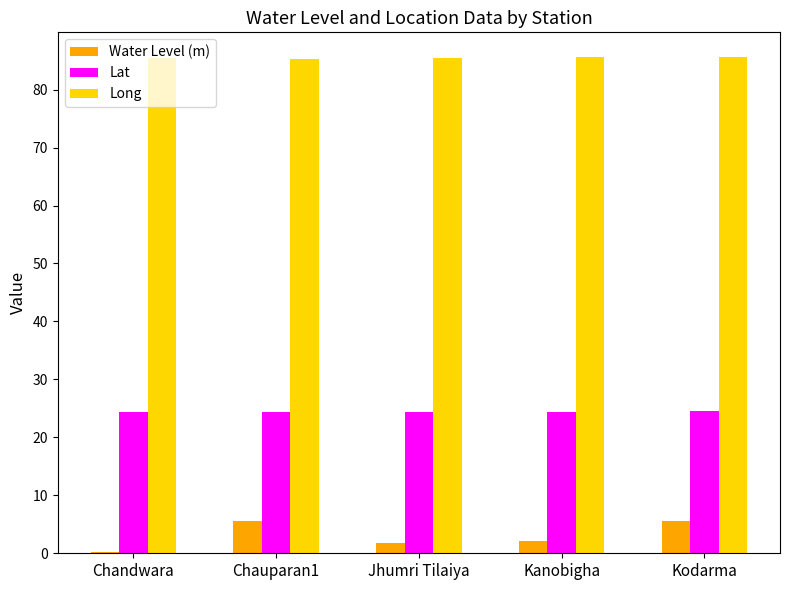

What is the sum of all Water Level (m) values?

15.3